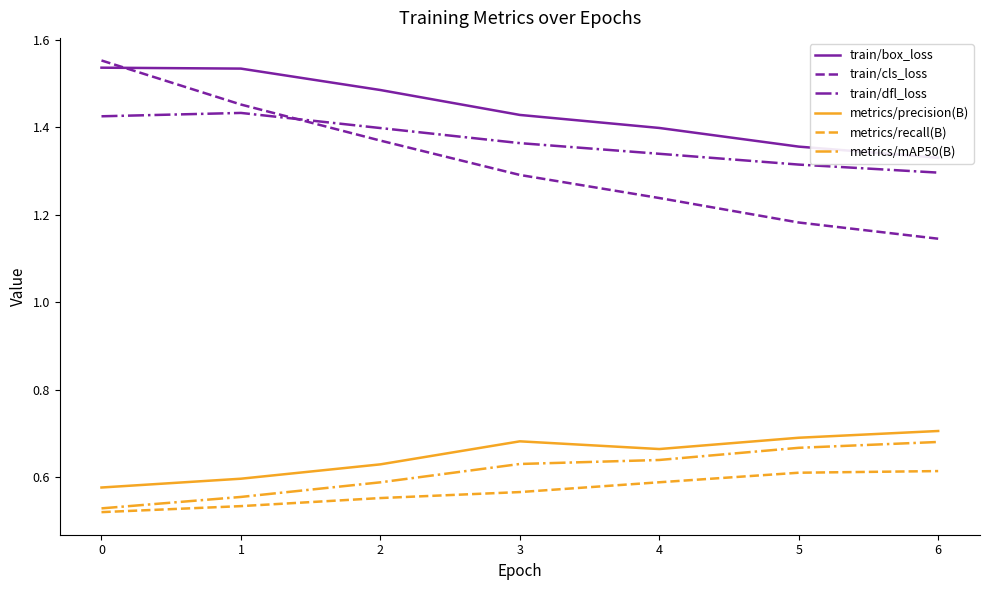

Rank the series by their maximum value, from highest to lowest.

train/cls_loss, train/box_loss, train/dfl_loss, metrics/precision(B), metrics/mAP50(B), metrics/recall(B)